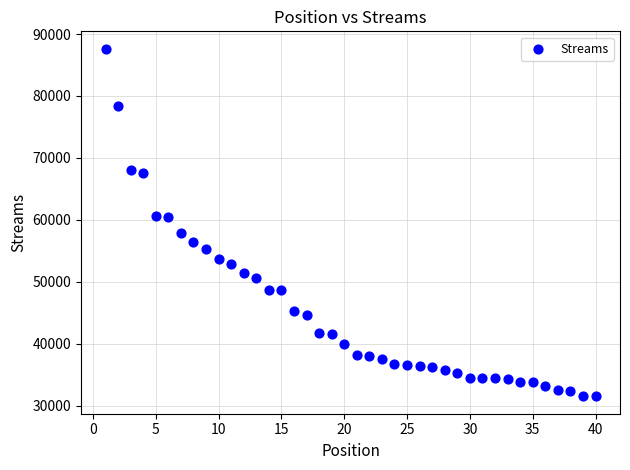

What is the range of Y values (max minus min)?

56108